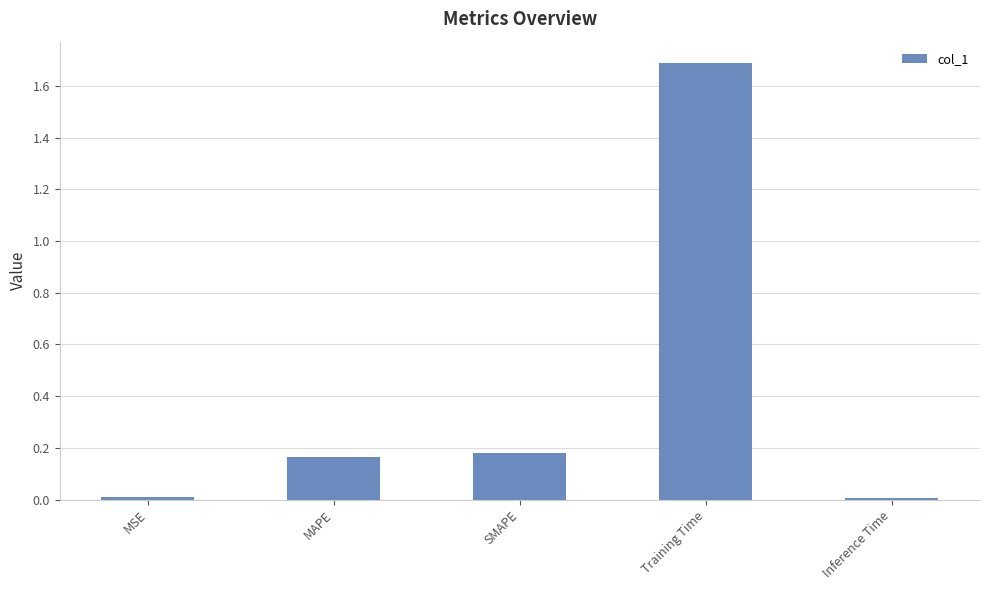

What is the label of the 5th bar from the right?

MSE